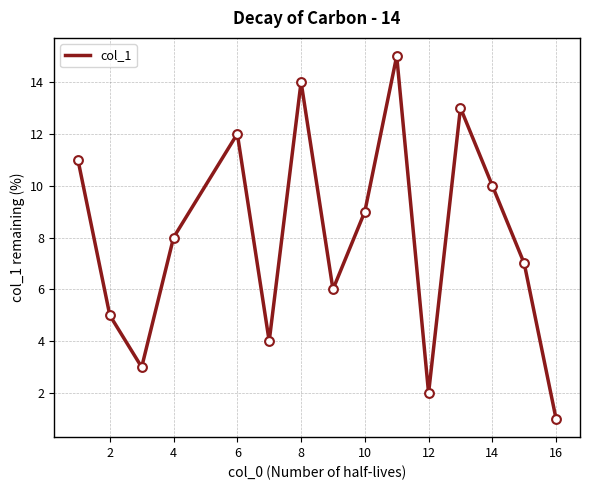

What is the maximum value shown in the chart?

15